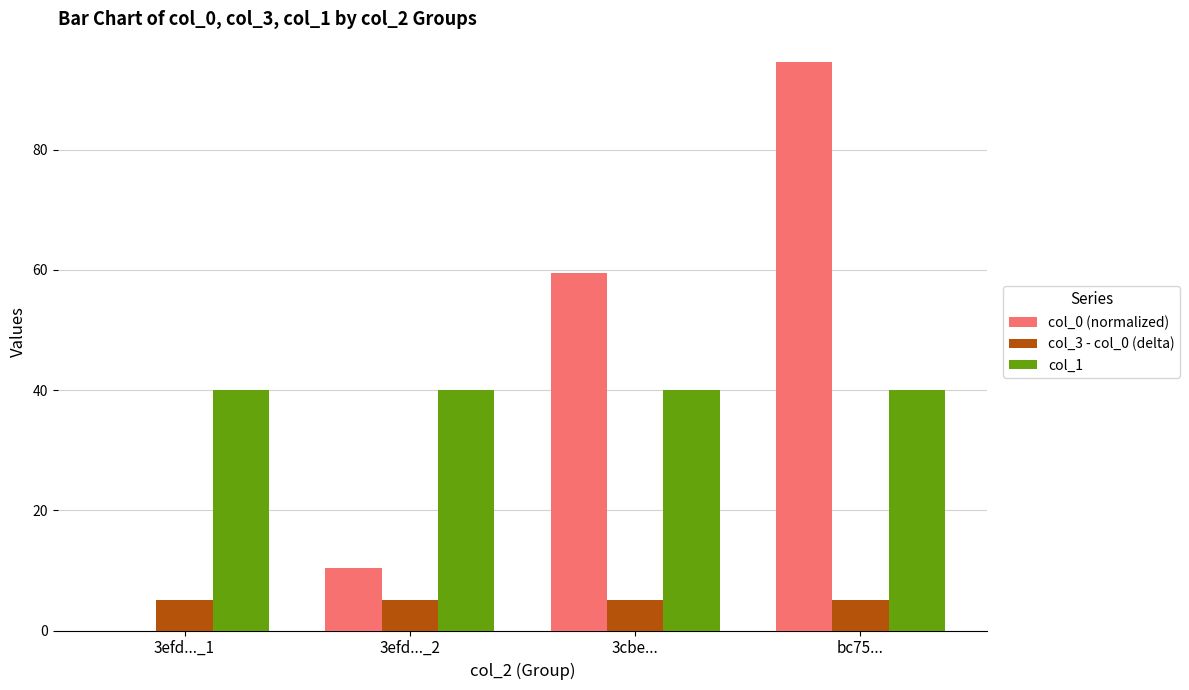

Between 3efd..._1 and 3cbe..., which series saw the biggest shift?

col_0 (normalized)